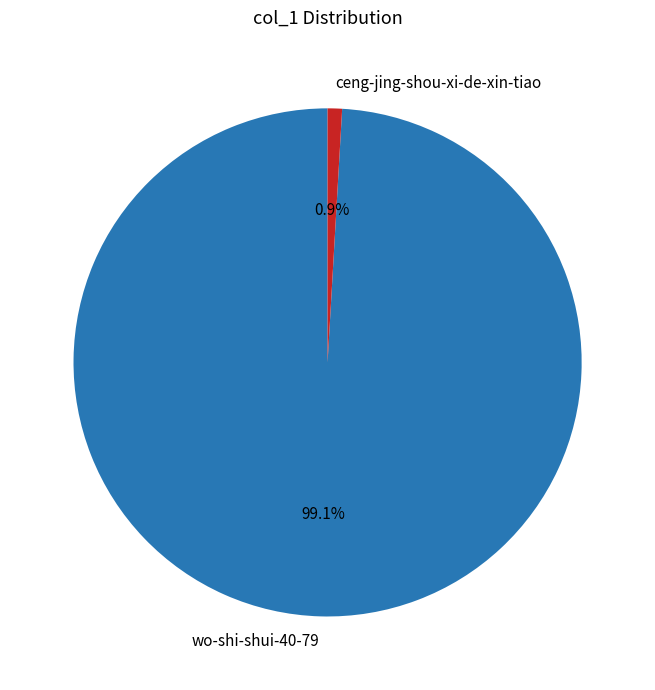

Do wo-shi-shui-40-79 and ceng-jing-shou-xi-de-xin-tiao together represent more than half of the pie?

Yes